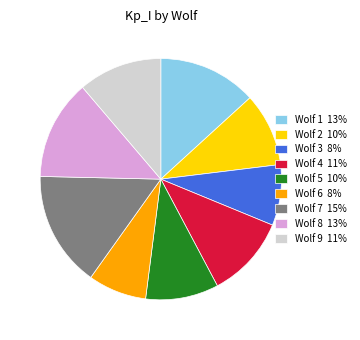

True or false: Wolf 7 accounts for 15% of the total.

True